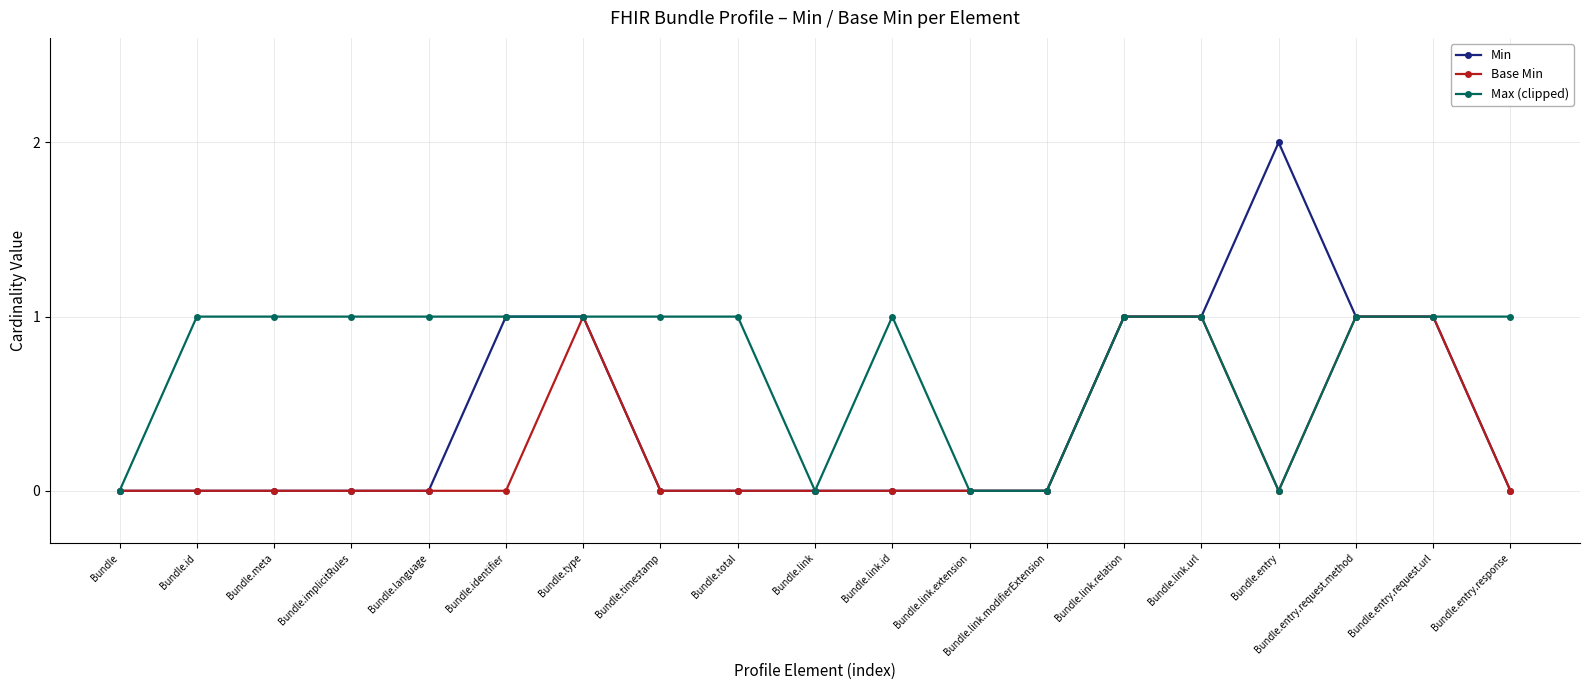

Is it true that Base Min equals 2 at Bundle.link.relation?

False